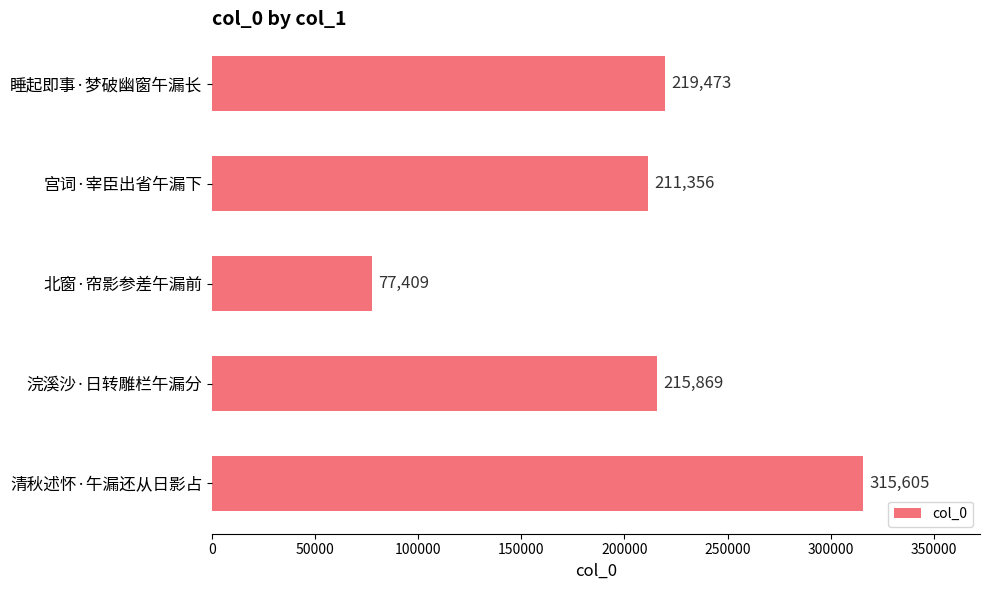

What is the sum of all values?

1039712